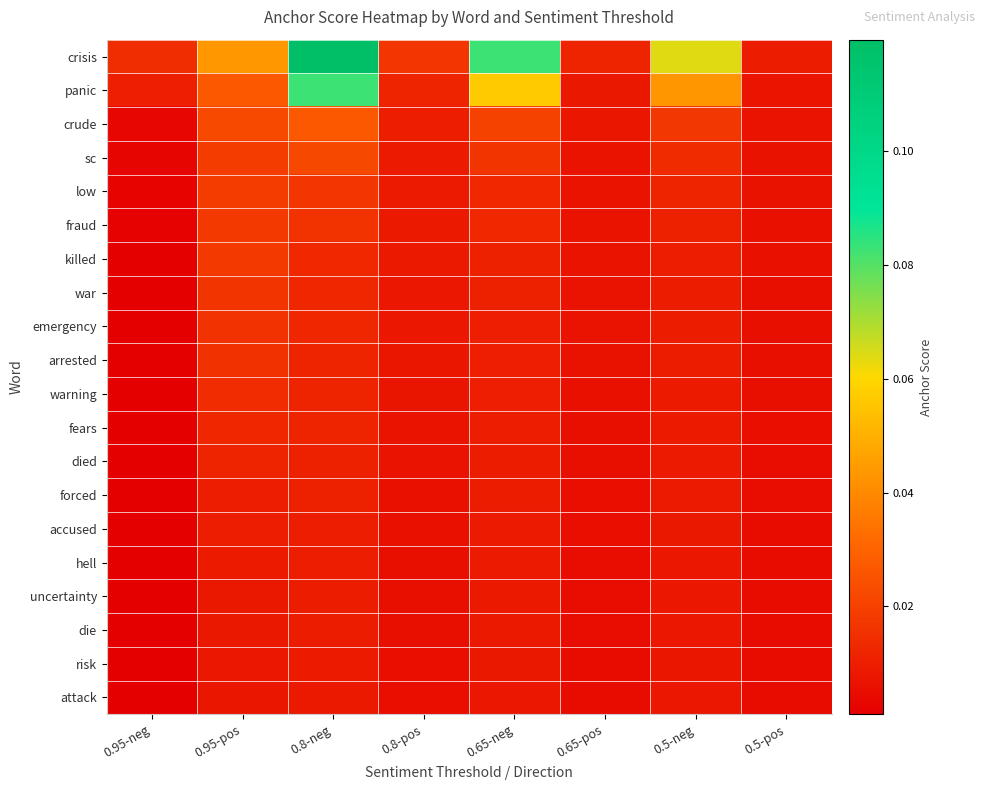

How many categories are shown in the chart?

8